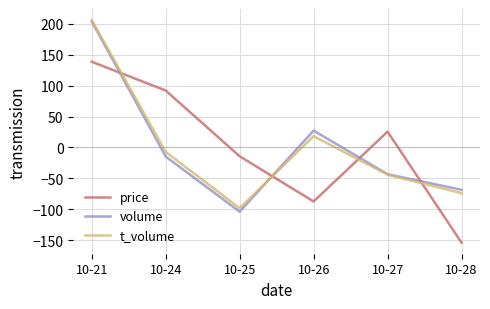

How many positive values does the volume series have?

2